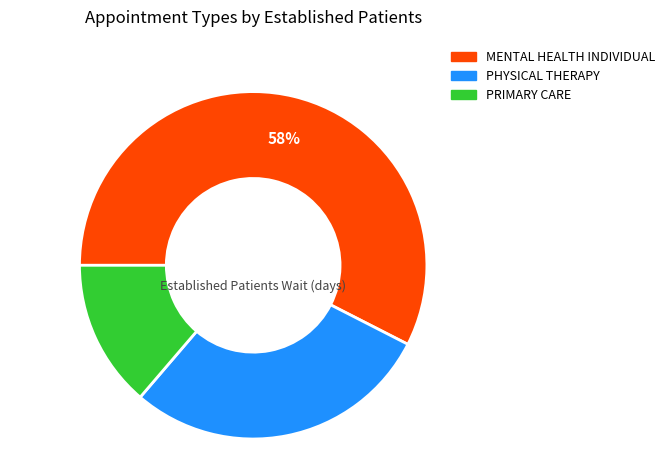

Combined, do MENTAL HEALTH INDIVIDUAL and PHYSICAL THERAPY account for over 50%?

Yes